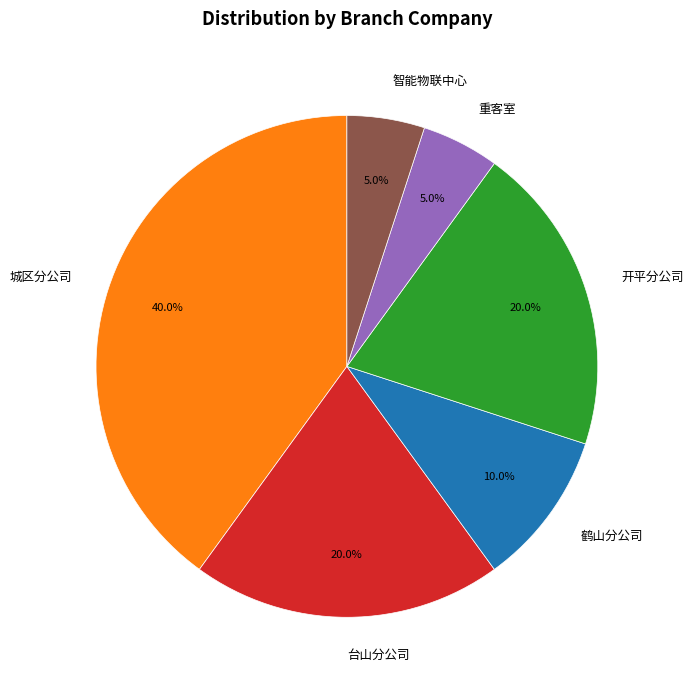

How many slices are in this pie chart?

6